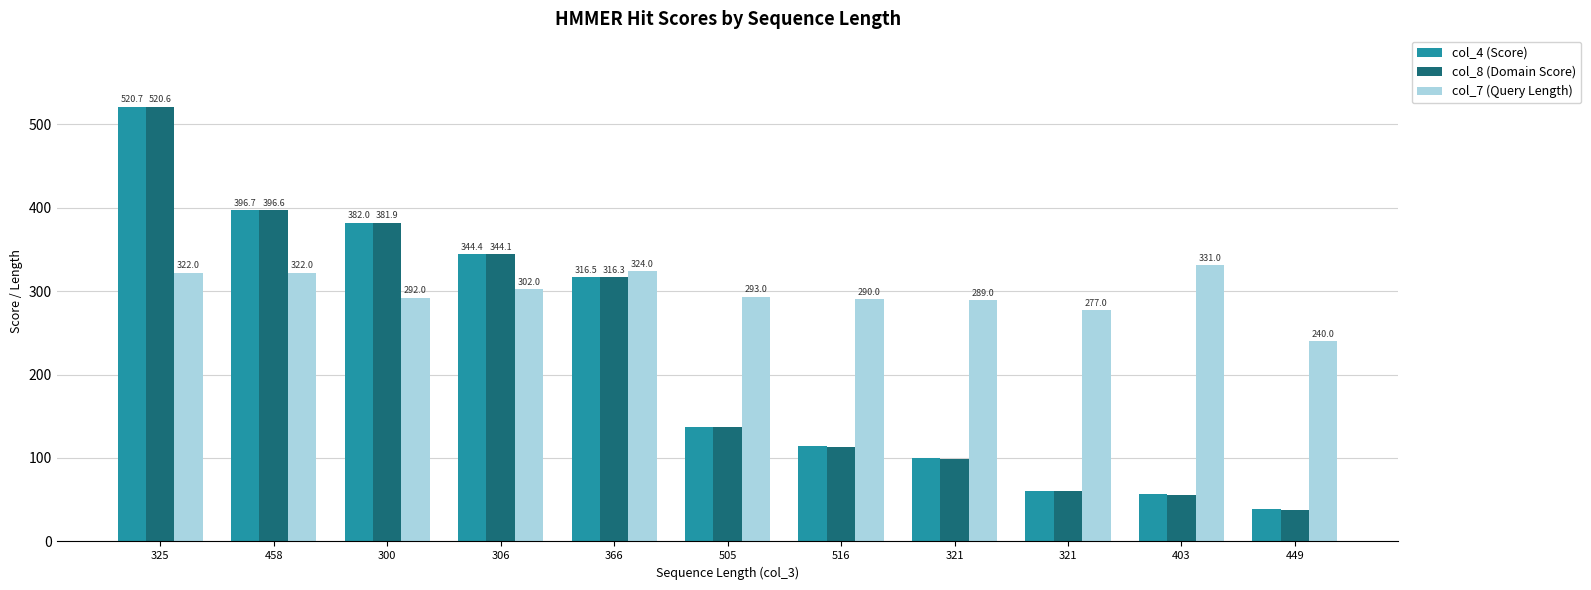

Which category has the highest value across all series?

325